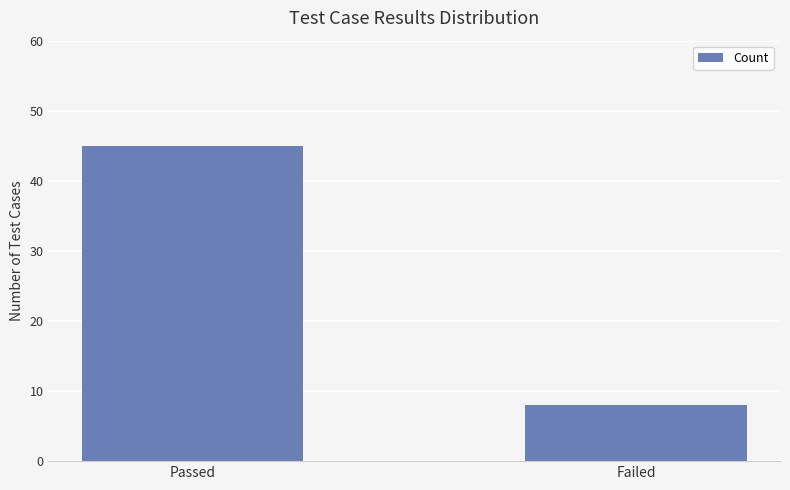

What is the label of the 1st bar from the right?

Failed